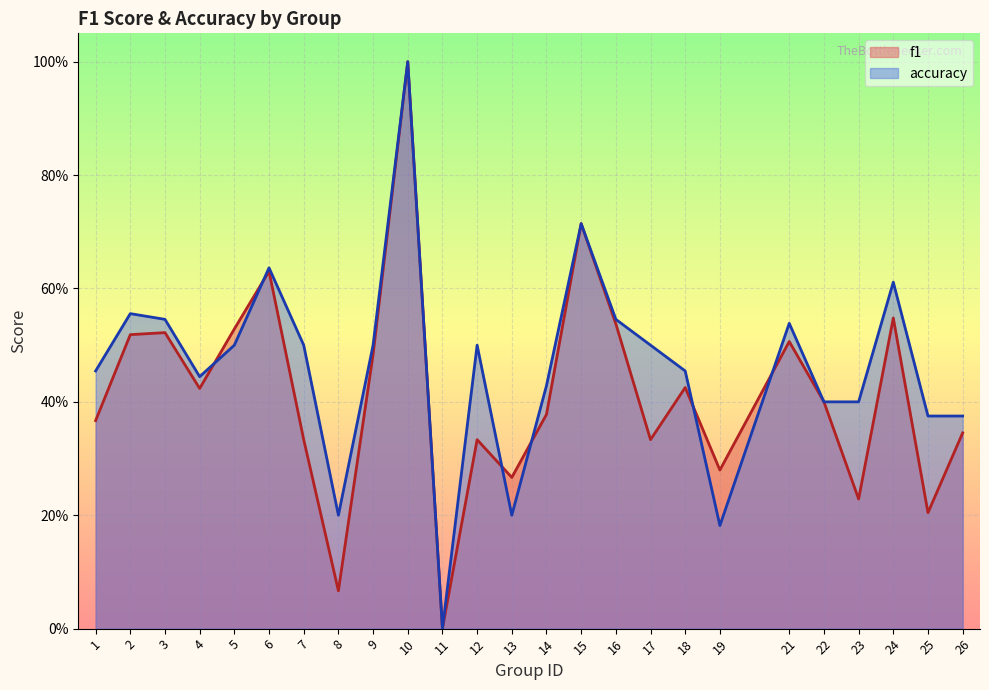

Which series has the largest range (max minus min)?

f1